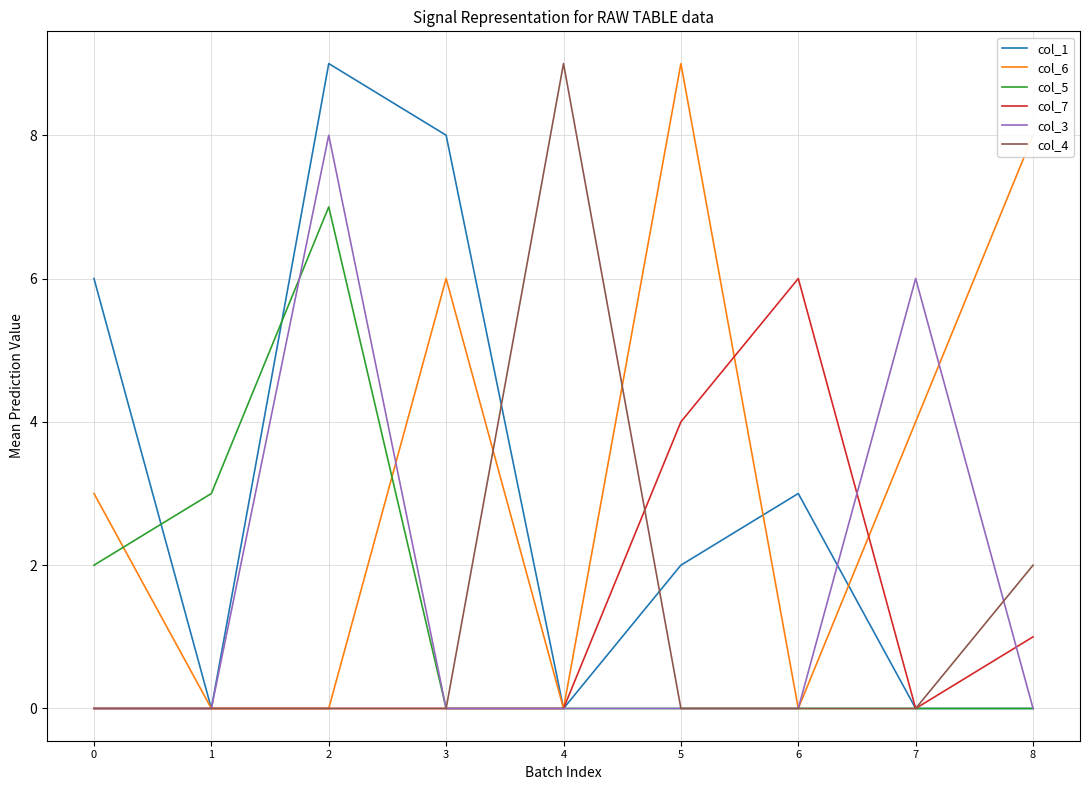

What is the difference between the col_1 values at 4 and 0?

6